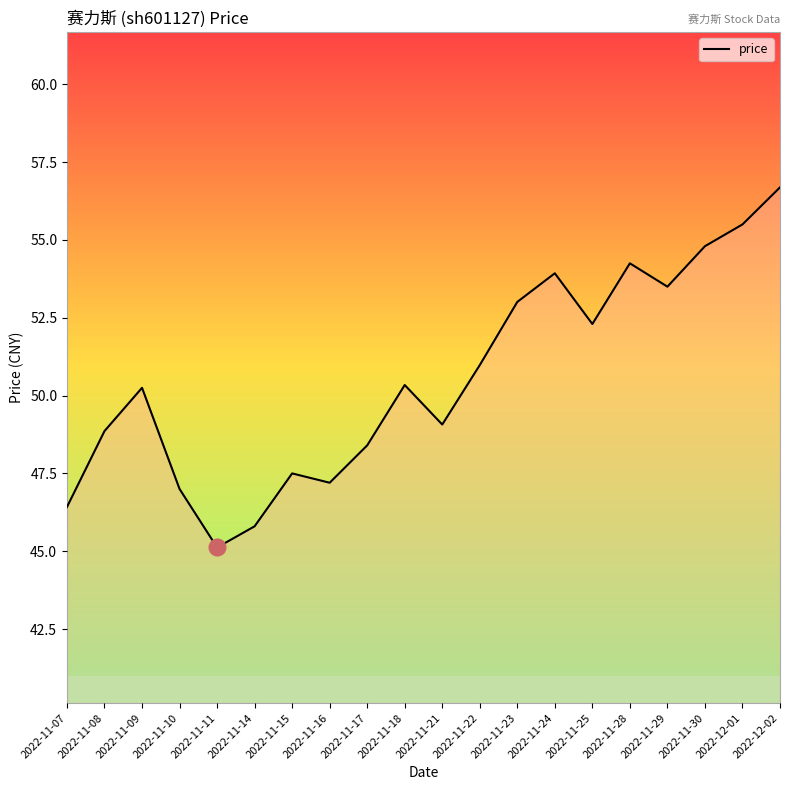

What position from the left is 2022-11-23?

13